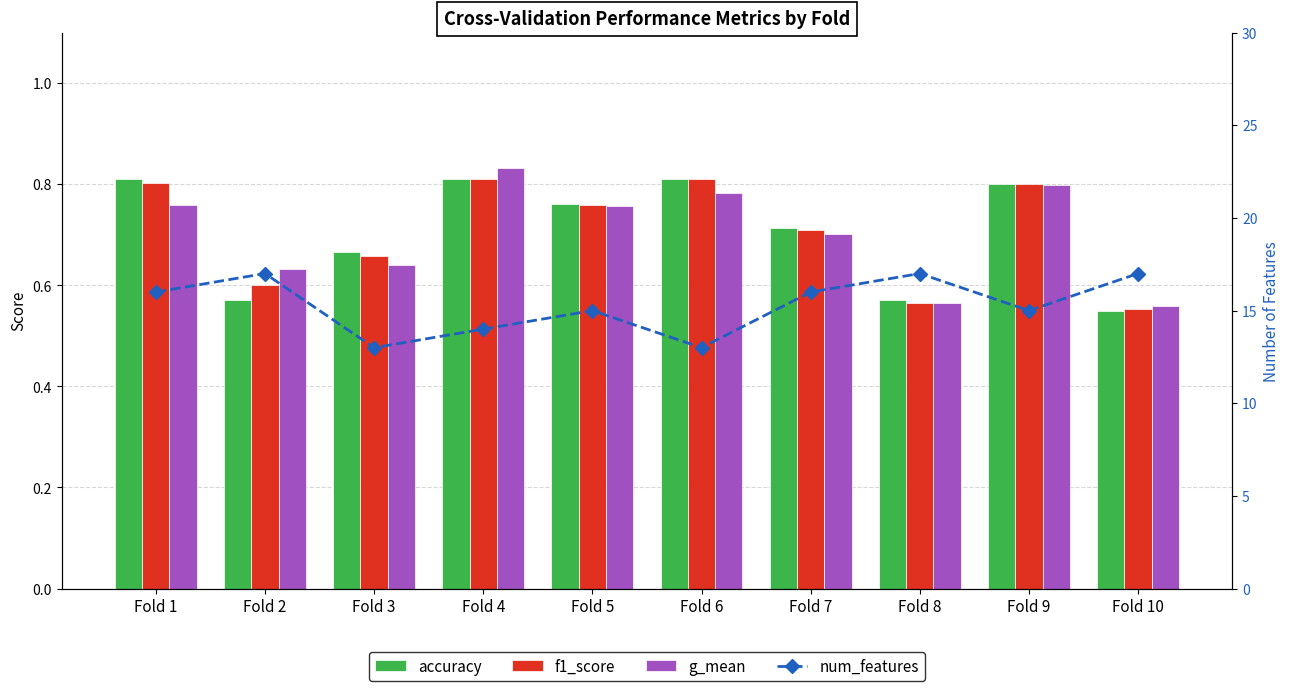

What is the approximate value of f1_score at Fold 2?

0.6